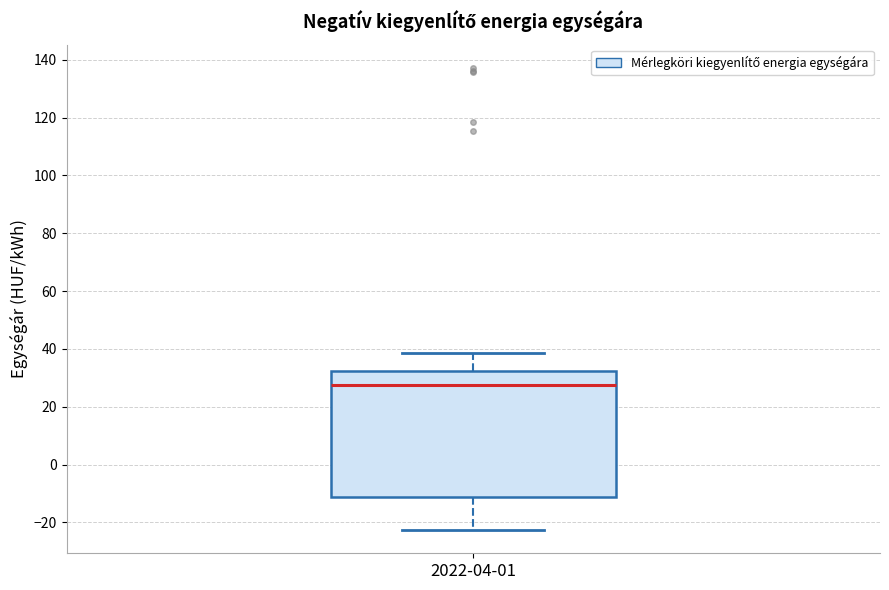

Where is the upper edge of the box for 2022-04-01 on the y-axis? The values are not printed on the chart, so give them approximately, as read against the axis.

32